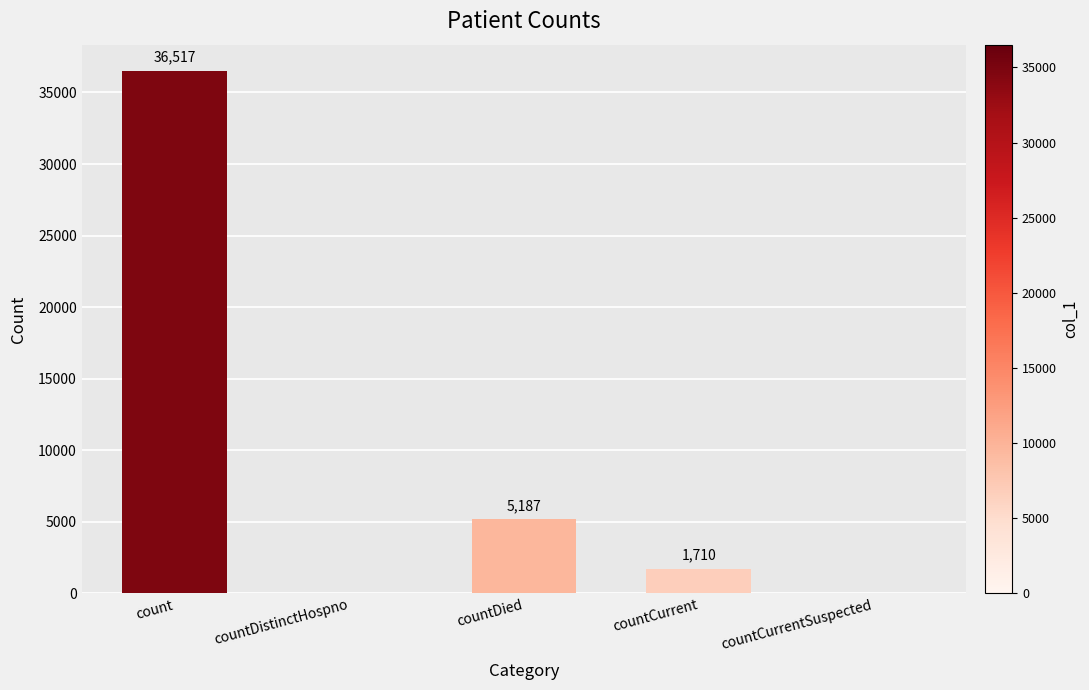

Reading right to left, what are all the values shown in this chart?

countCurrentSuspected=0	countCurrent=1710	countDied=5187	countDistinctHospno=0	count=36517